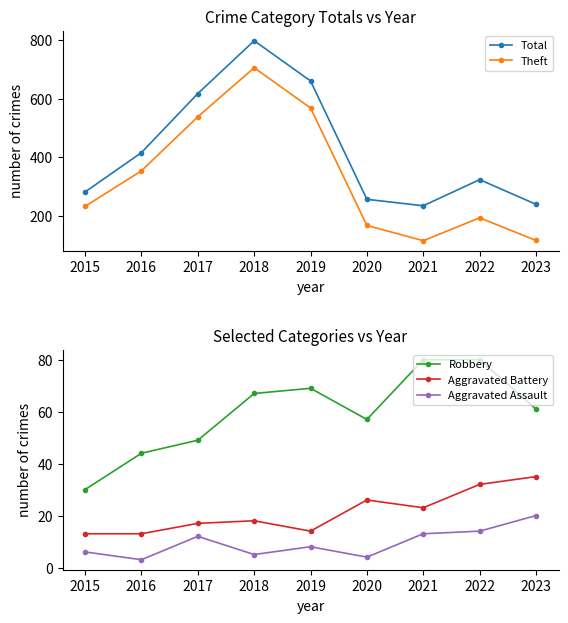

True or false: Aggravated Battery has more than 2 interior local peaks.

False